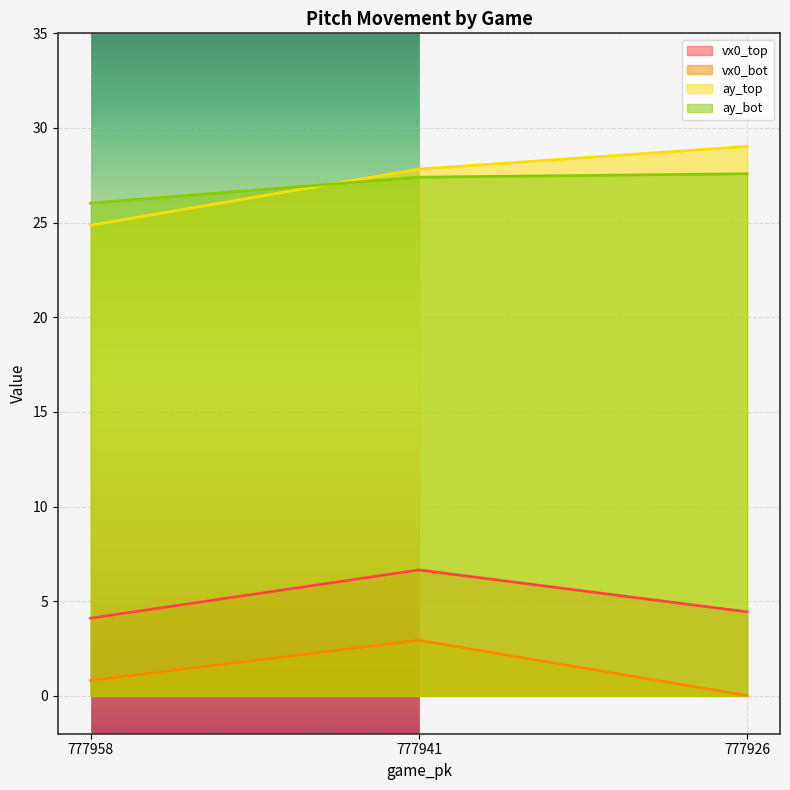

Is the value of ay_top at 777958 greater than the value of vx0_top at 777926?

Yes